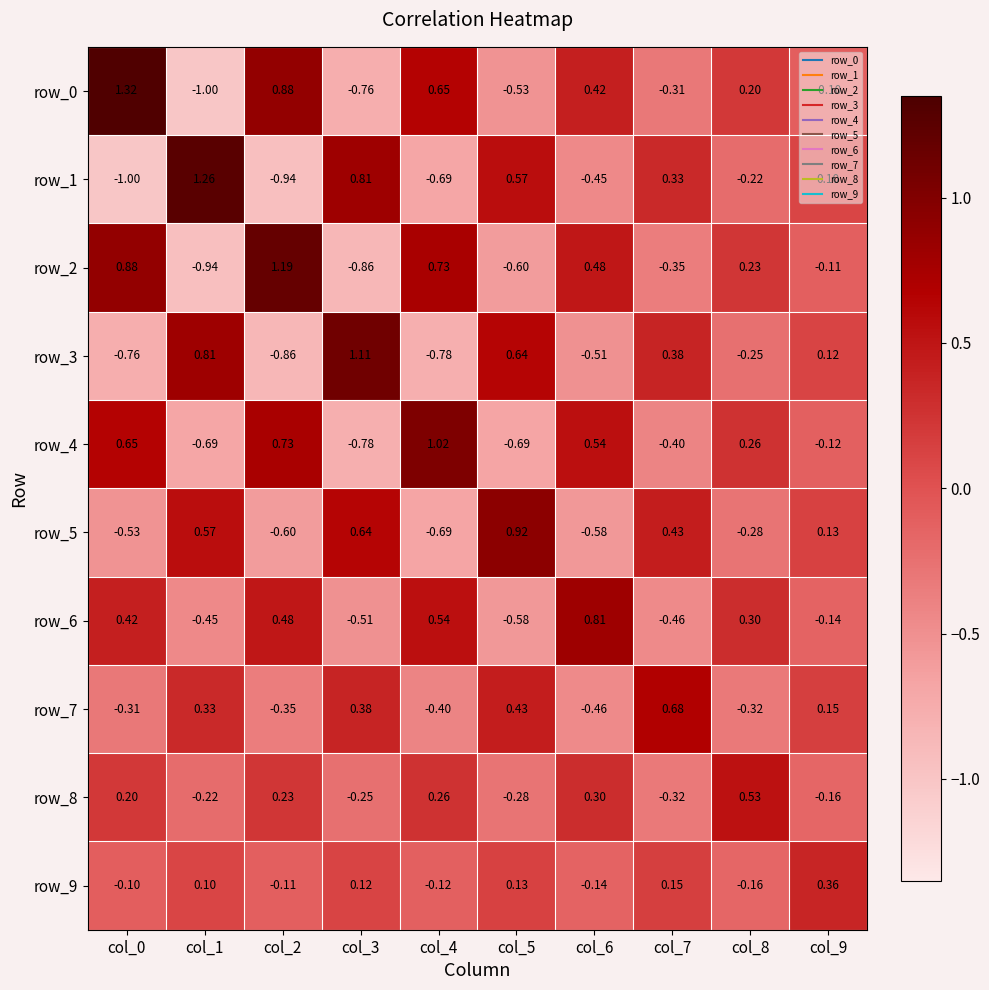

How many positive values does the row_5 series have?

5